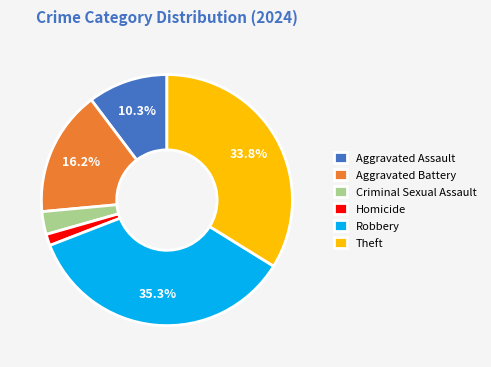

What percentage is the Theft slice, to the nearest percent?

34%